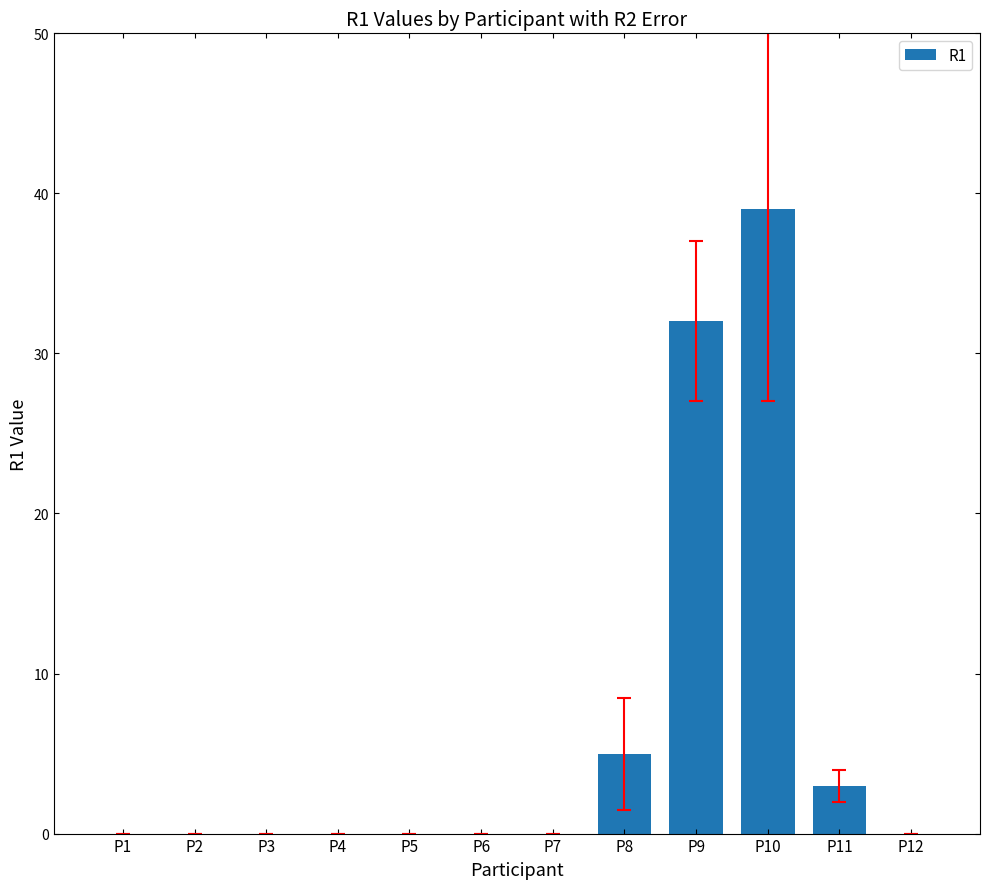

The chart shows a value of 0 at P5. True or false?

True